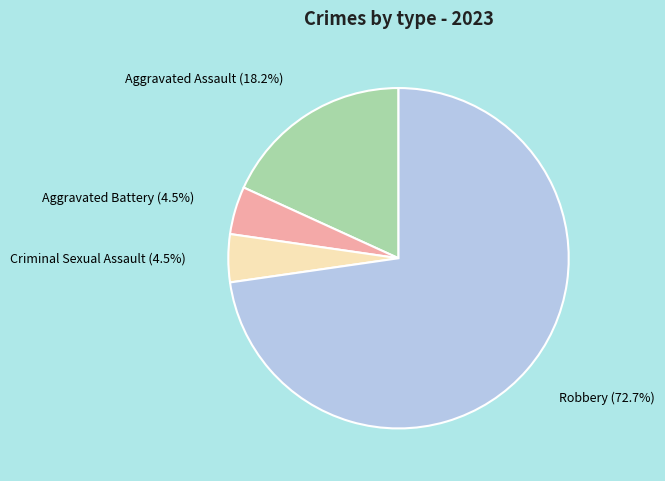

Is there a majority slice in this chart?

Yes